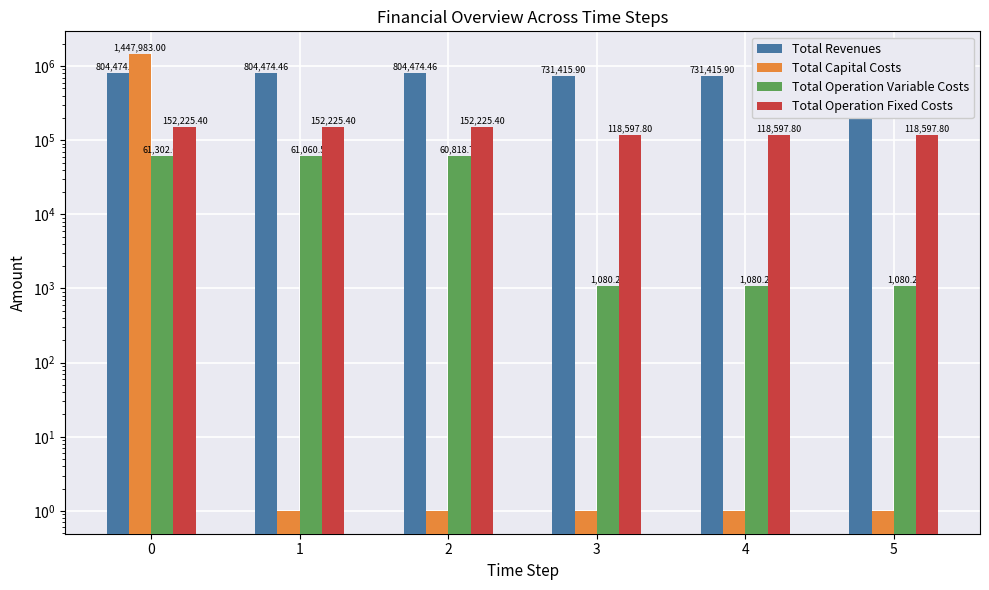

Reading left to right, what are all the values shown in this chart?

Total Revenues: 804474.5	804474.5	804474.5	731415.9	731415.9	731415.9
Total Capital Costs: 1447983.0	1.0	1.0	1.0	1.0	1.0
Total Operation Variable Costs: 61302.1	61060.6	60818.7	1080.3	1080.3	1080.3
Total Operation Fixed Costs: 152225.4	152225.4	152225.4	118597.8	118597.8	118597.8